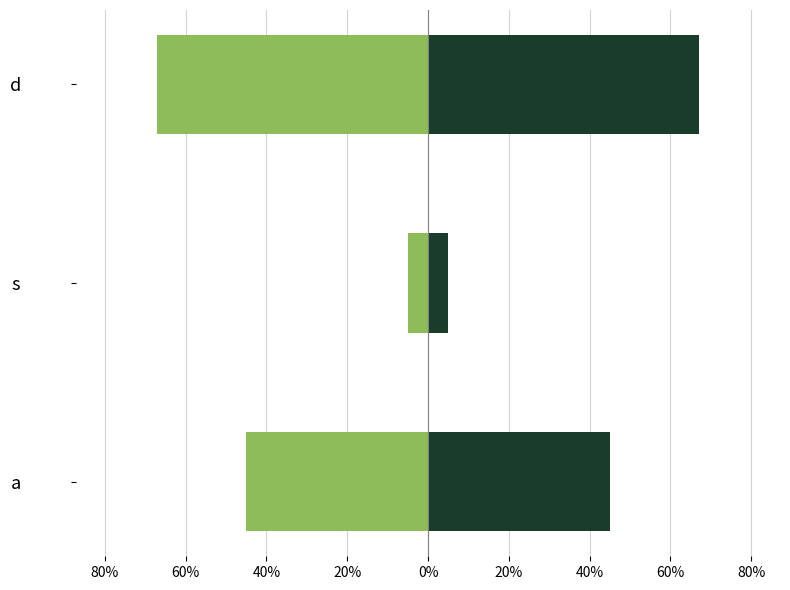

Are the bars grouped side by side (vs. stacked)?

Yes